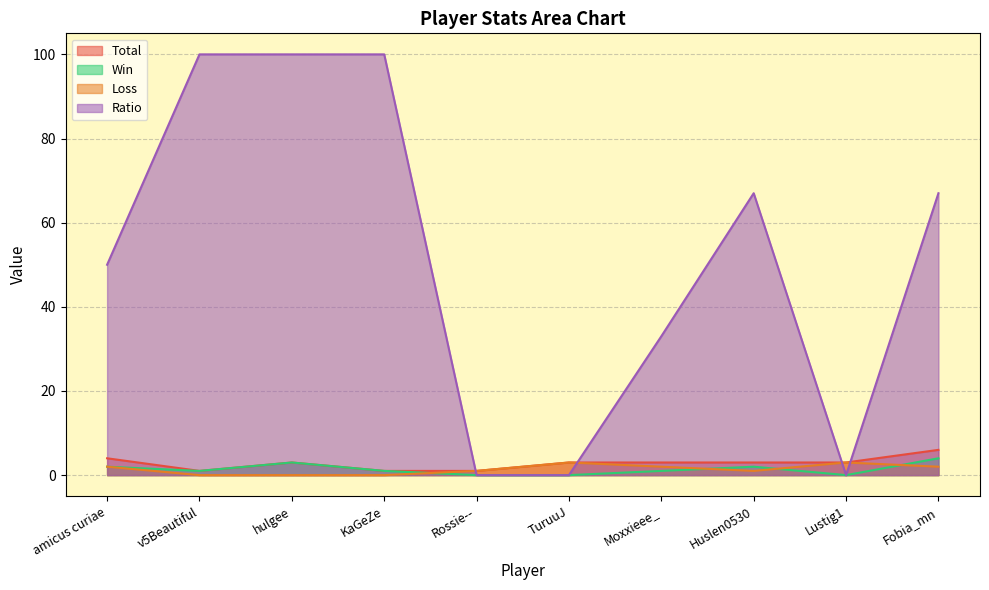

True or false: Win and Total intersect in this chart.

False